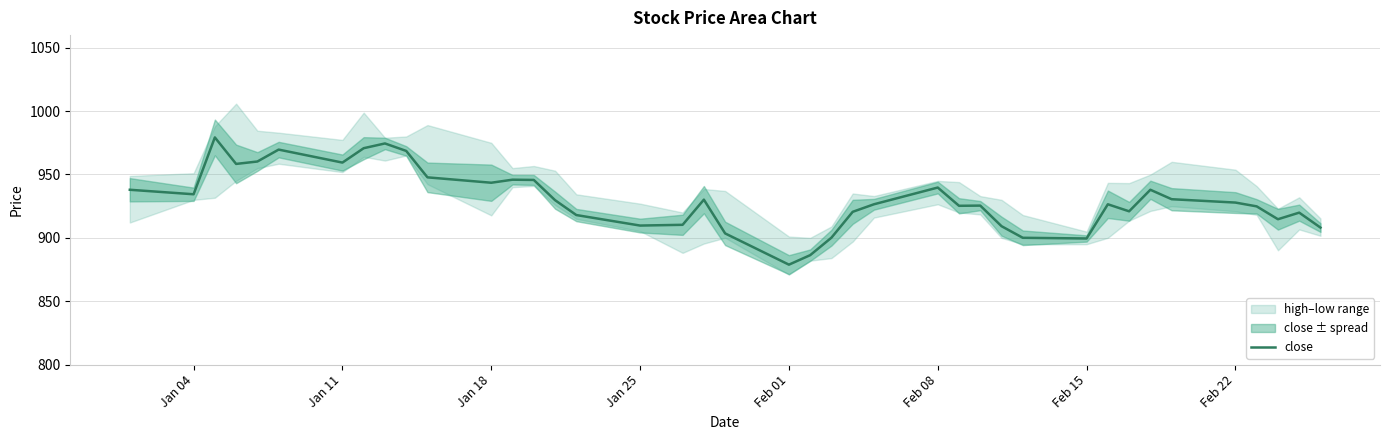

Which category has the lowest value in the close series?

Feb 01